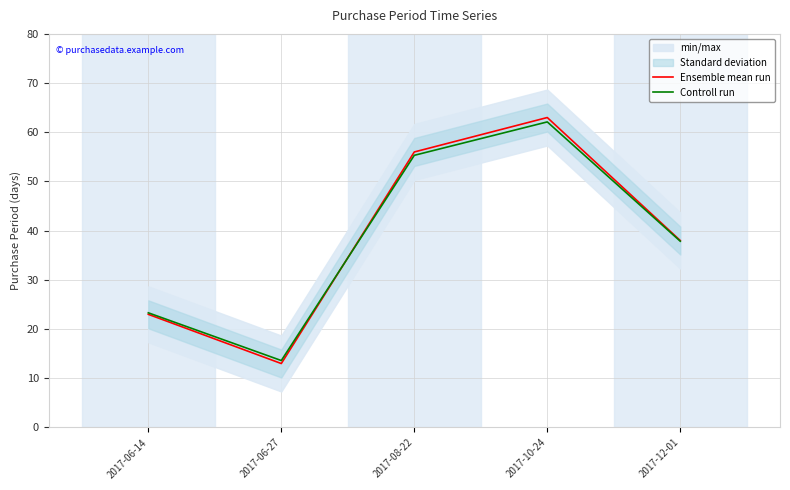

What is the sum of the Controll run values at 2017-06-27 and 2017-12-01?

51.5